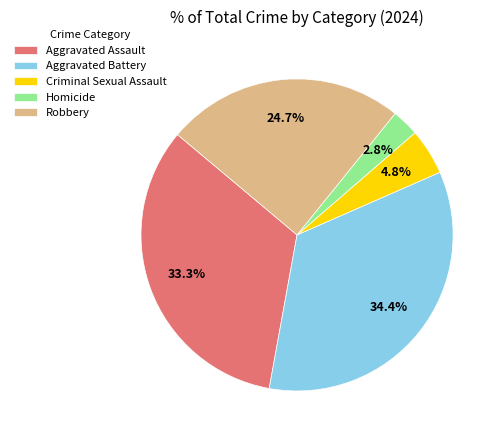

Rank the categories by value from lowest to highest.

Homicide, Criminal Sexual Assault, Robbery, Aggravated Assault, Aggravated Battery